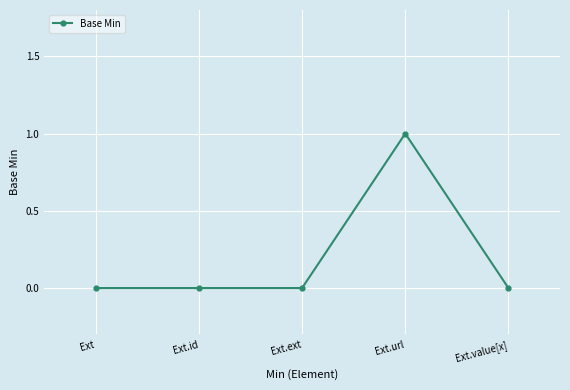

What is the greatest value displayed?

1